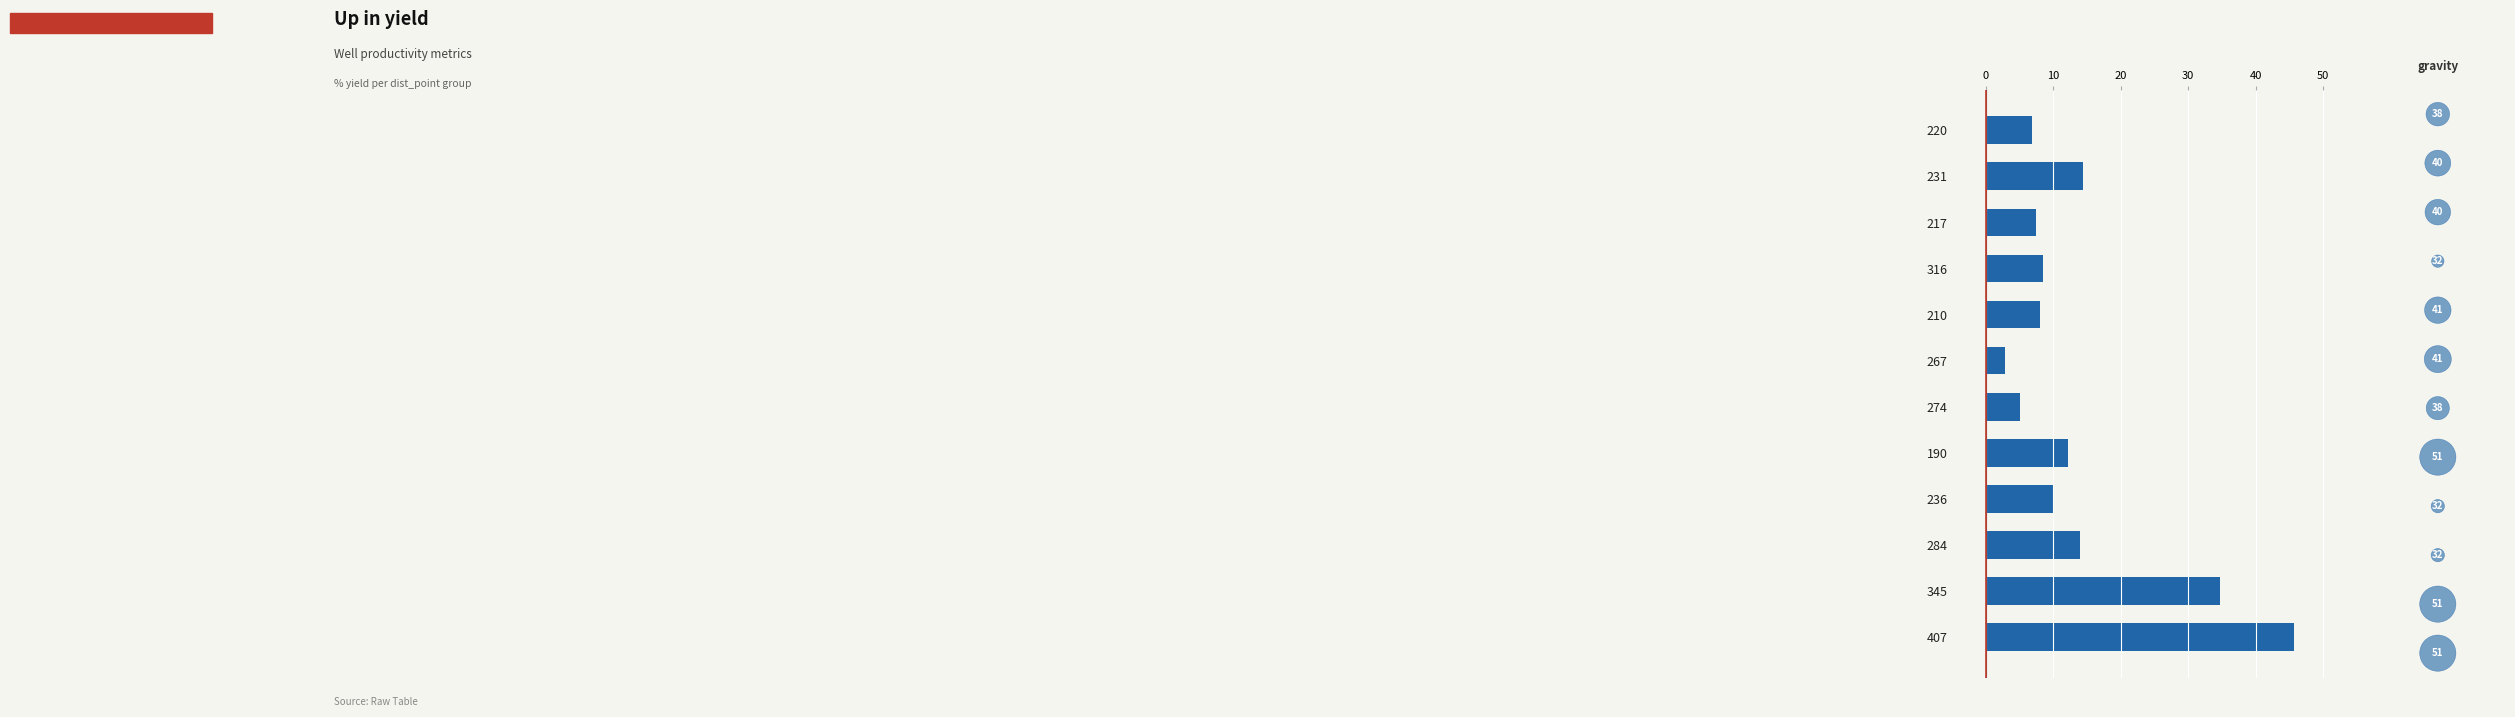

Is the value of gravity at 40 greater than the value of yield at 30?

No